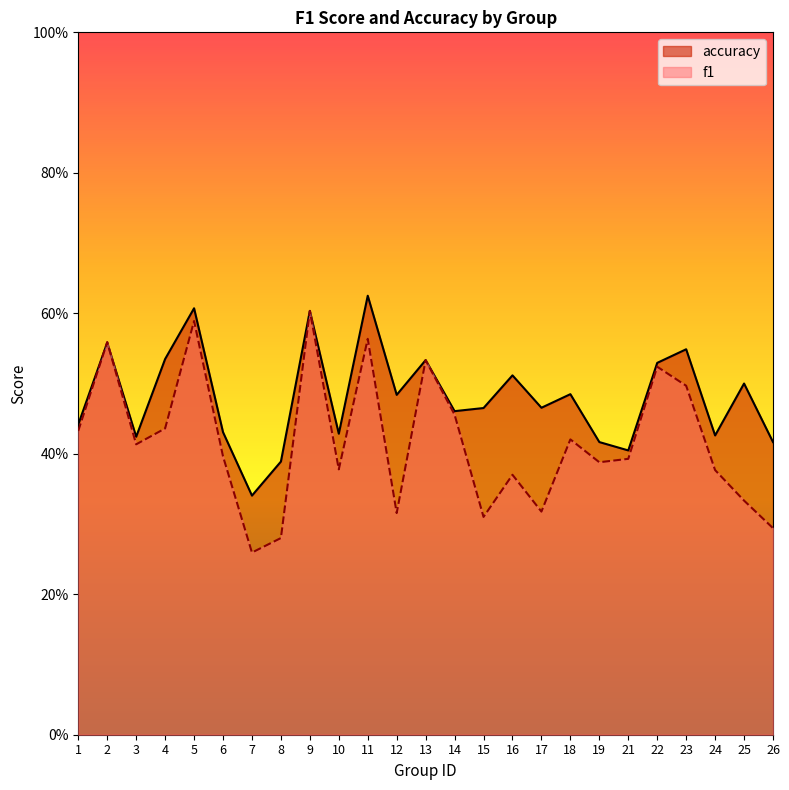

What is the value of the f1 point at the 3rd from the left?

0.4